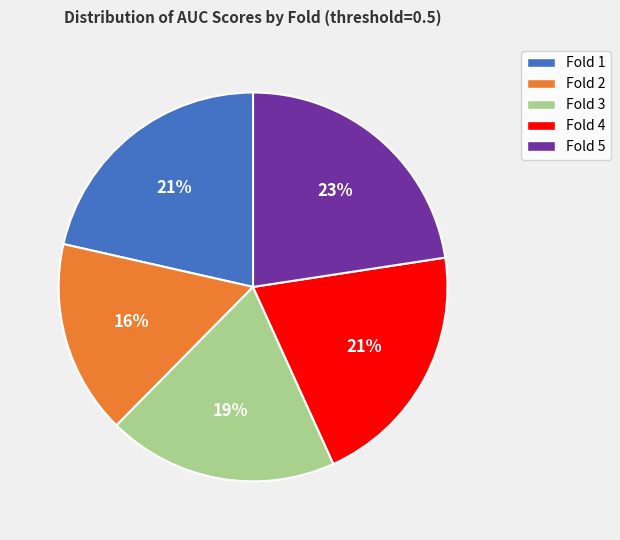

To the nearest percent, what is the average slice percentage?

20%